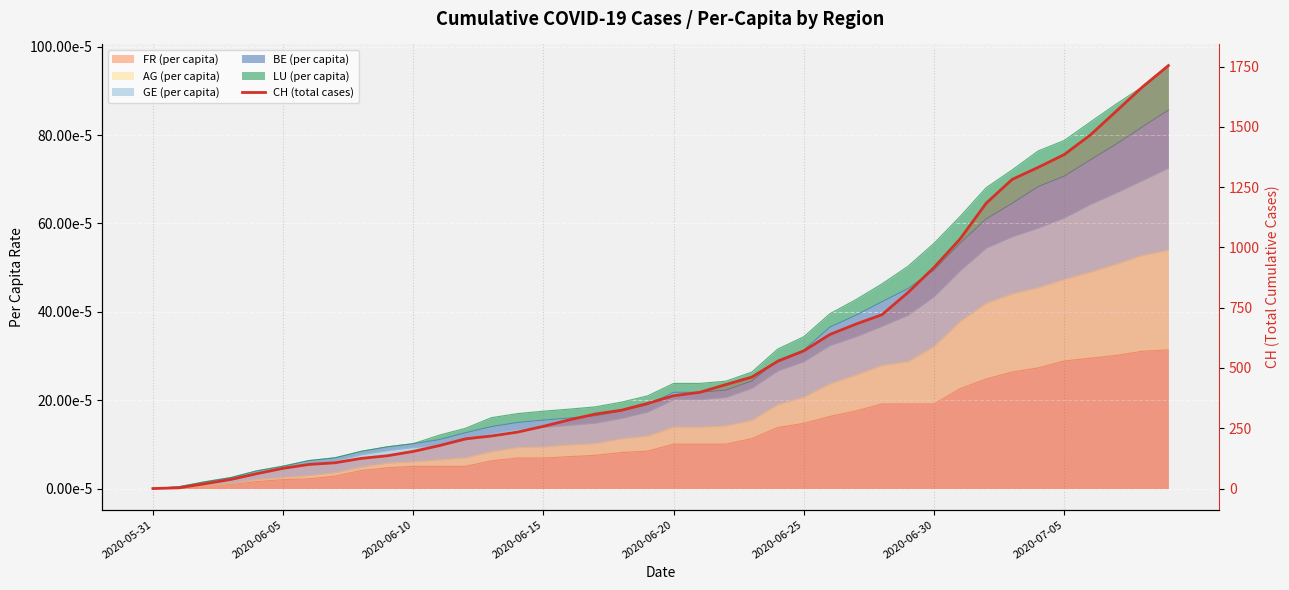

What is the sum of all values?

22410